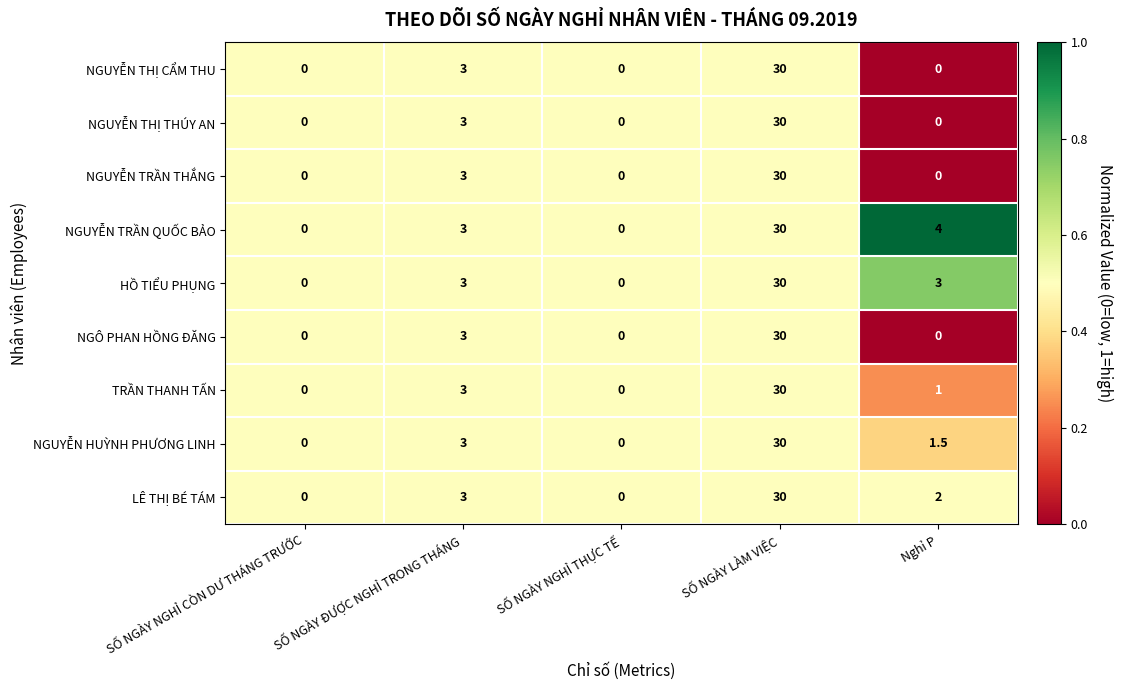

What is the approximate value of TRẦN THANH TẤN at Nghỉ P?

1.0